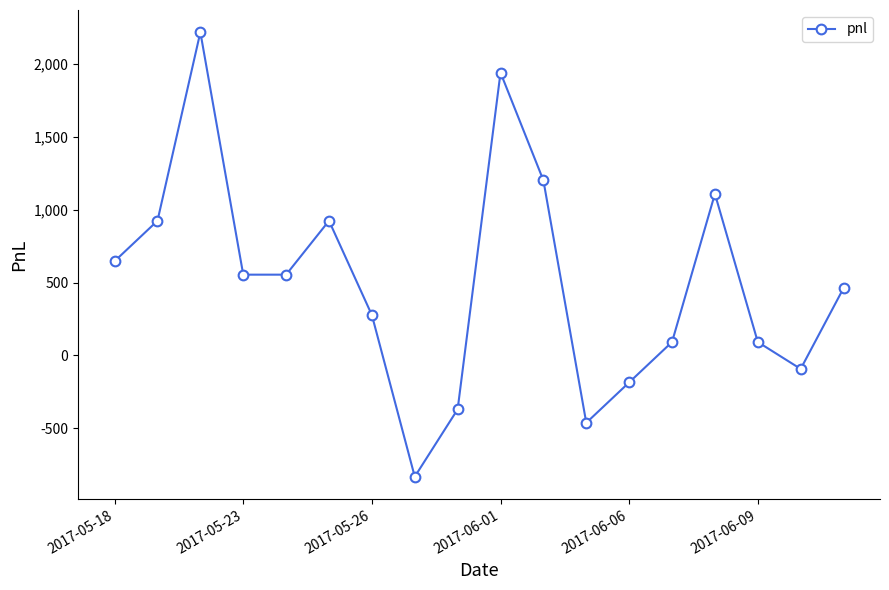

What is the value of the 8th point from the left?

-832.5